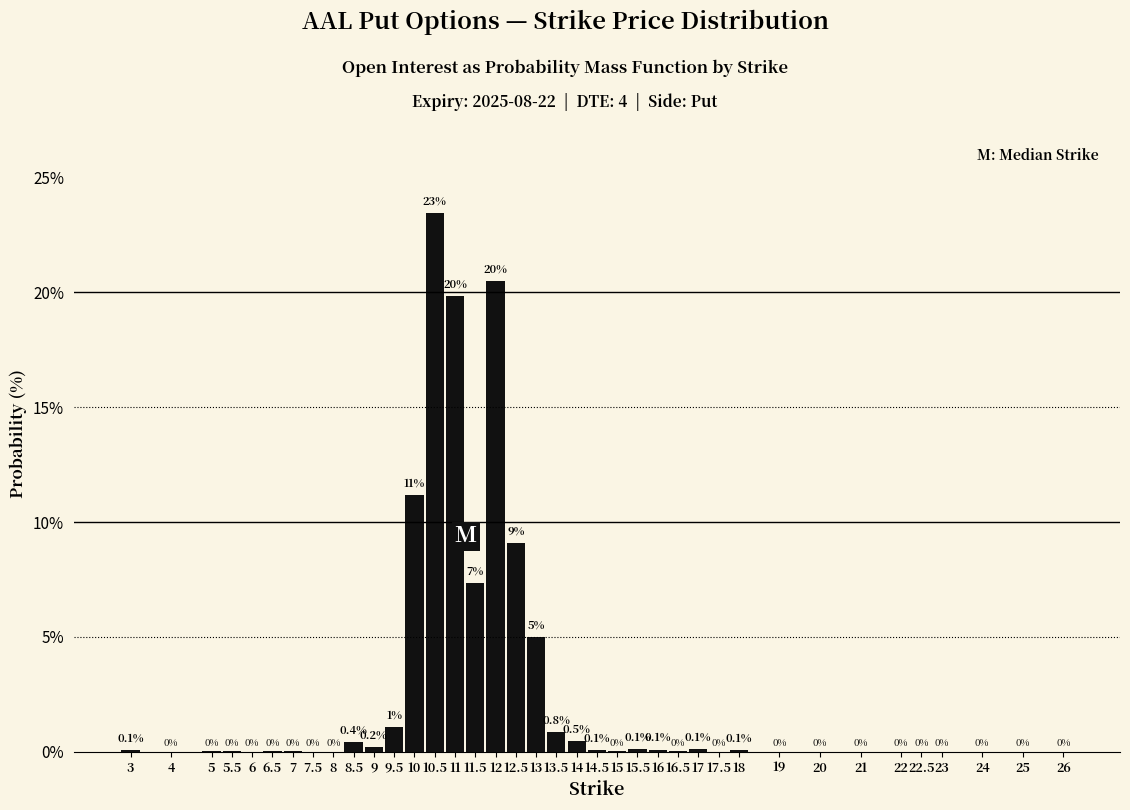

The chart shows a value of 32.6 at 11. True or false?

False